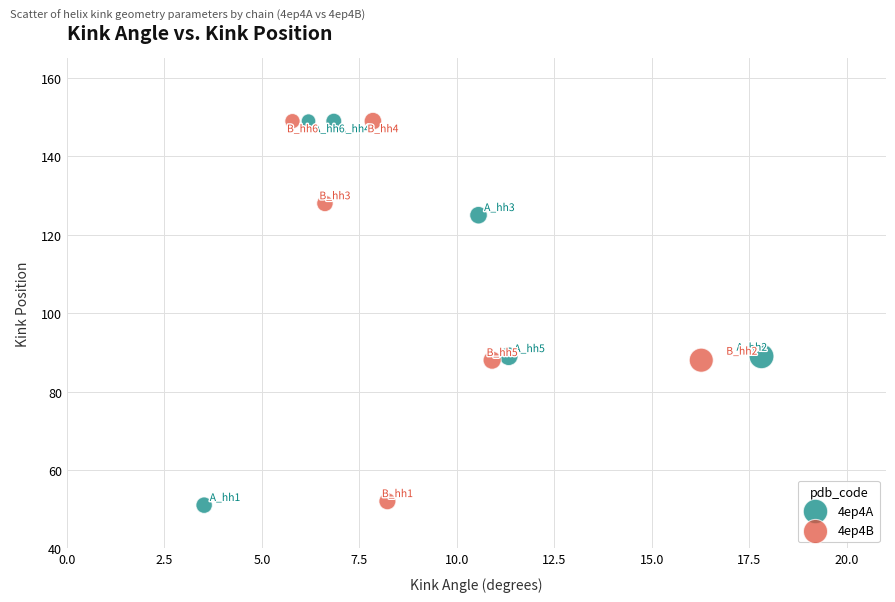

What are all the series names shown in the legend?

4ep4A, 4ep4B